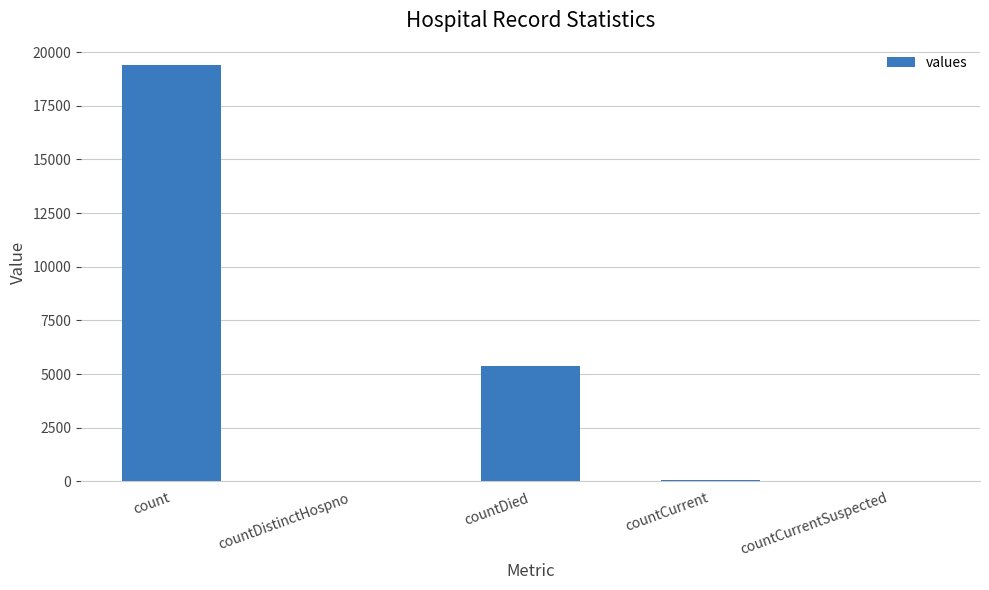

Count the number of data series in this chart.

1